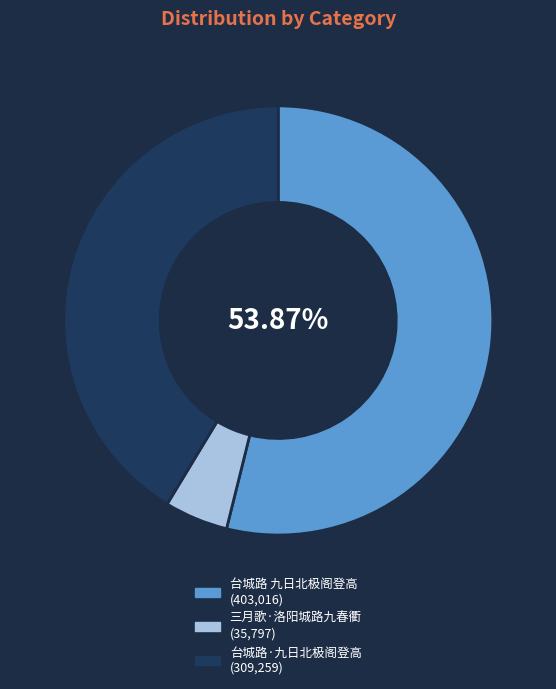

Which slice represents more than half of the pie?

台城路 九日北极阁登高